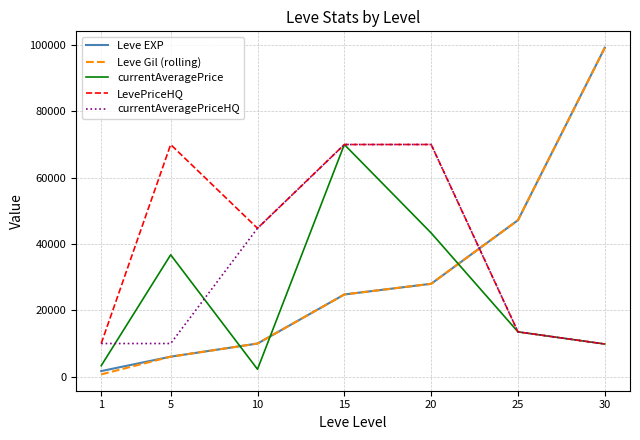

What is the highest value of the LevePriceHQ series?

70019